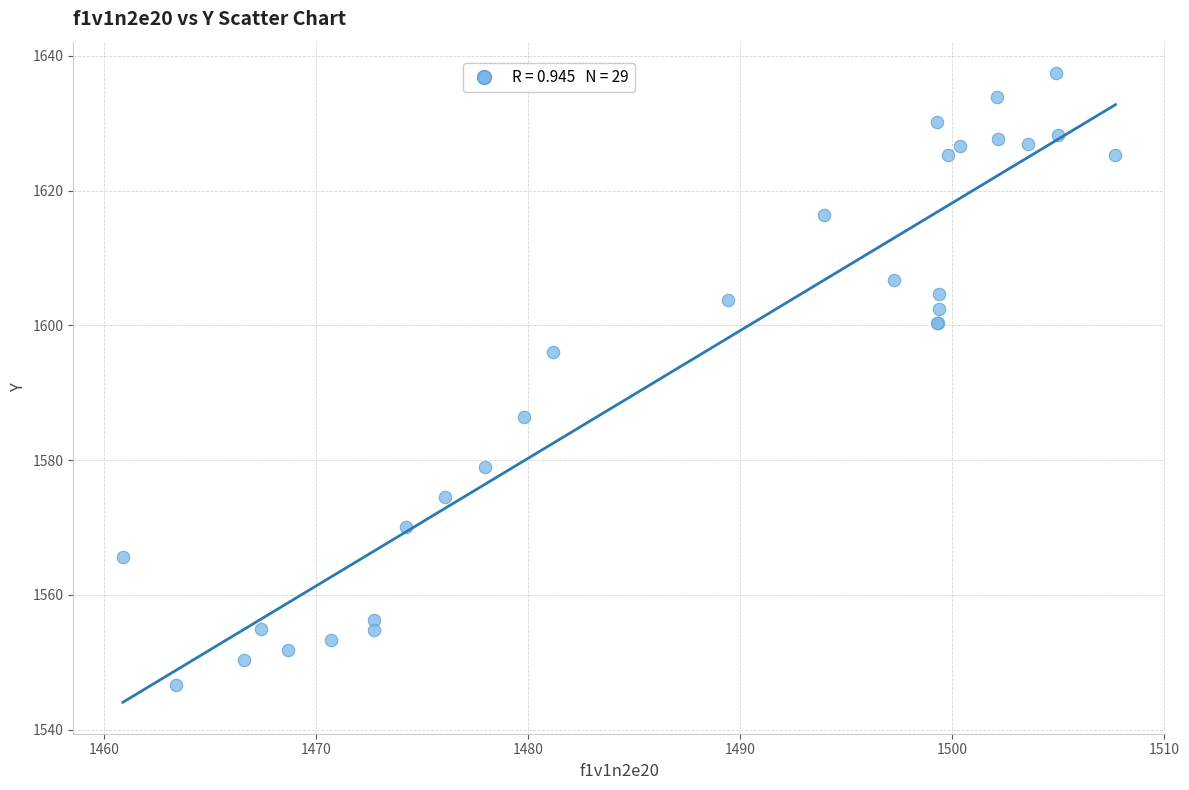

What Y value in the scatter plot is closest to 1592?

1596.1